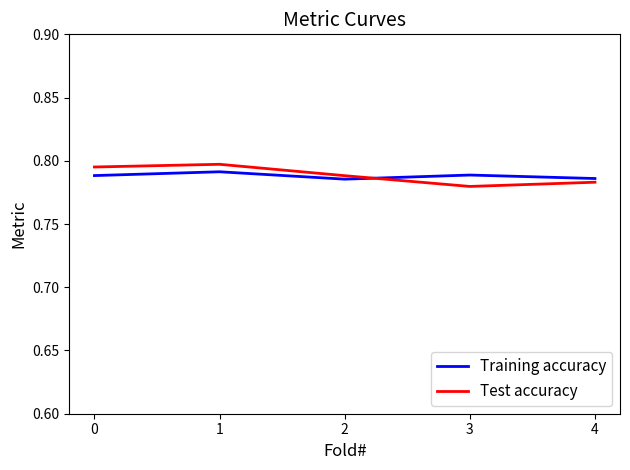

At which category is the sum across all series the highest?

1